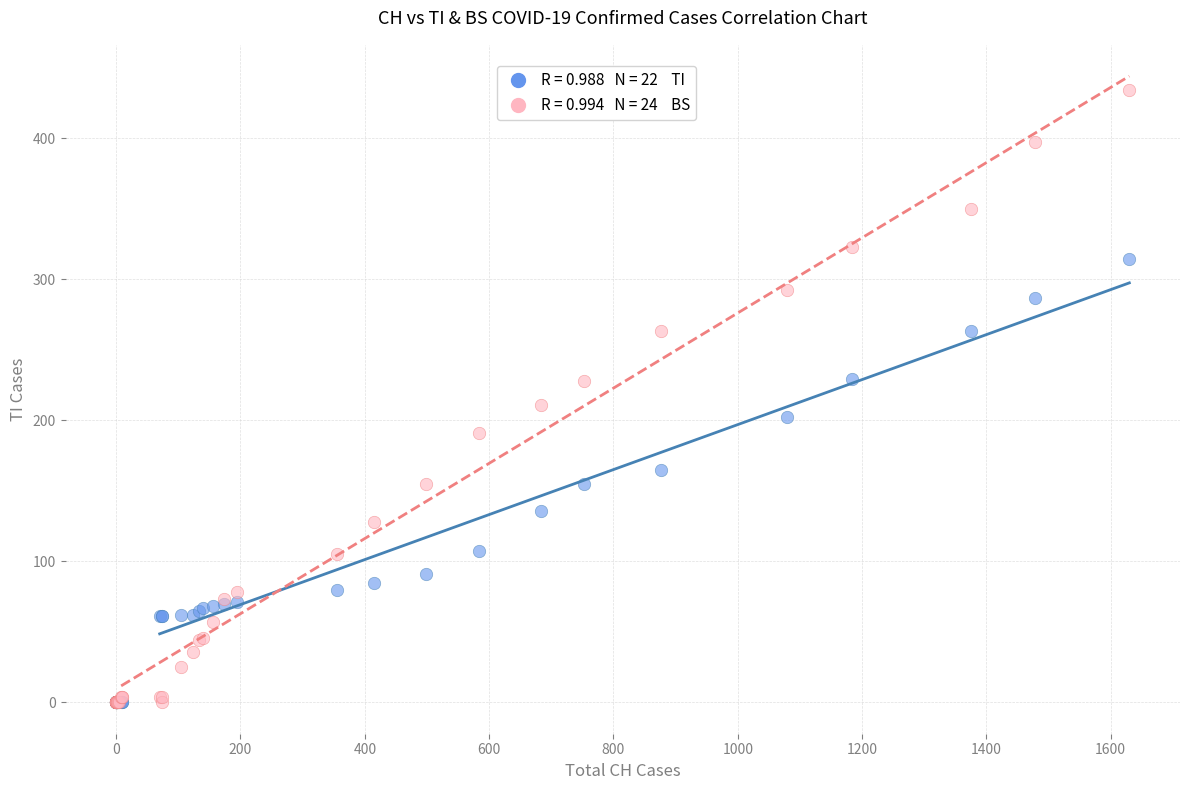

Across all series, what Y value is closest to 217?

211